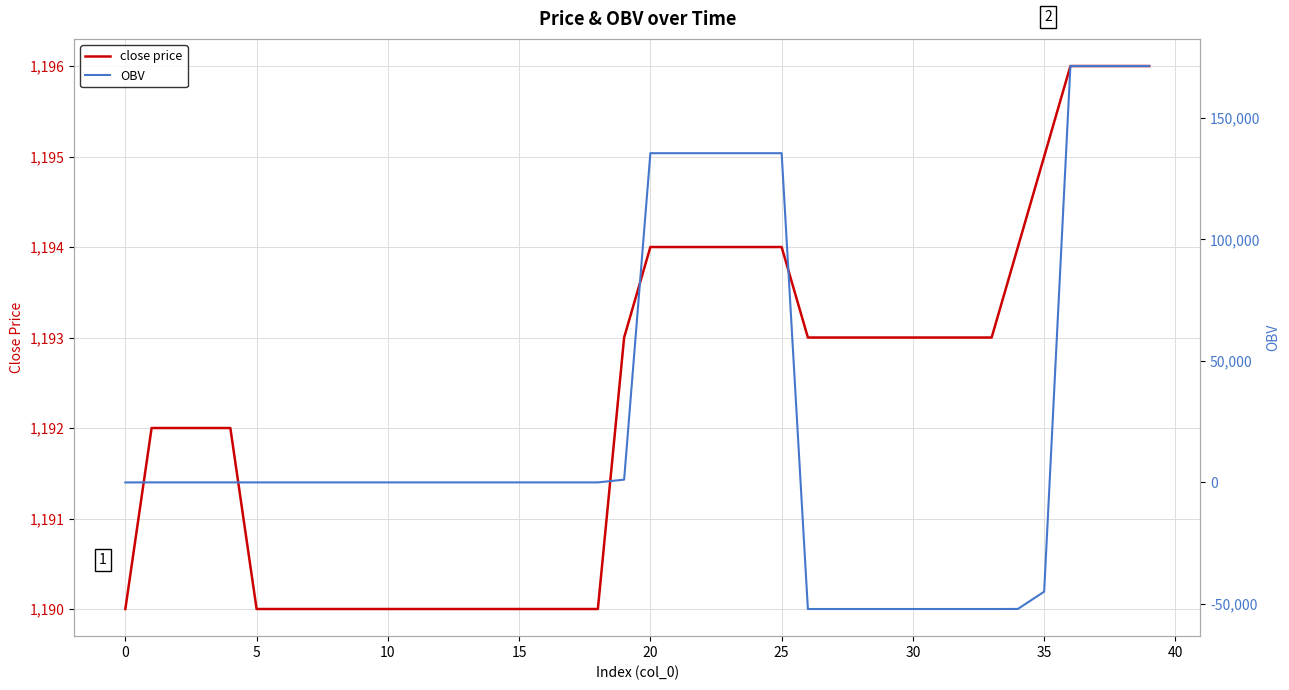

What is the highest value of the OBV series?

171407.2